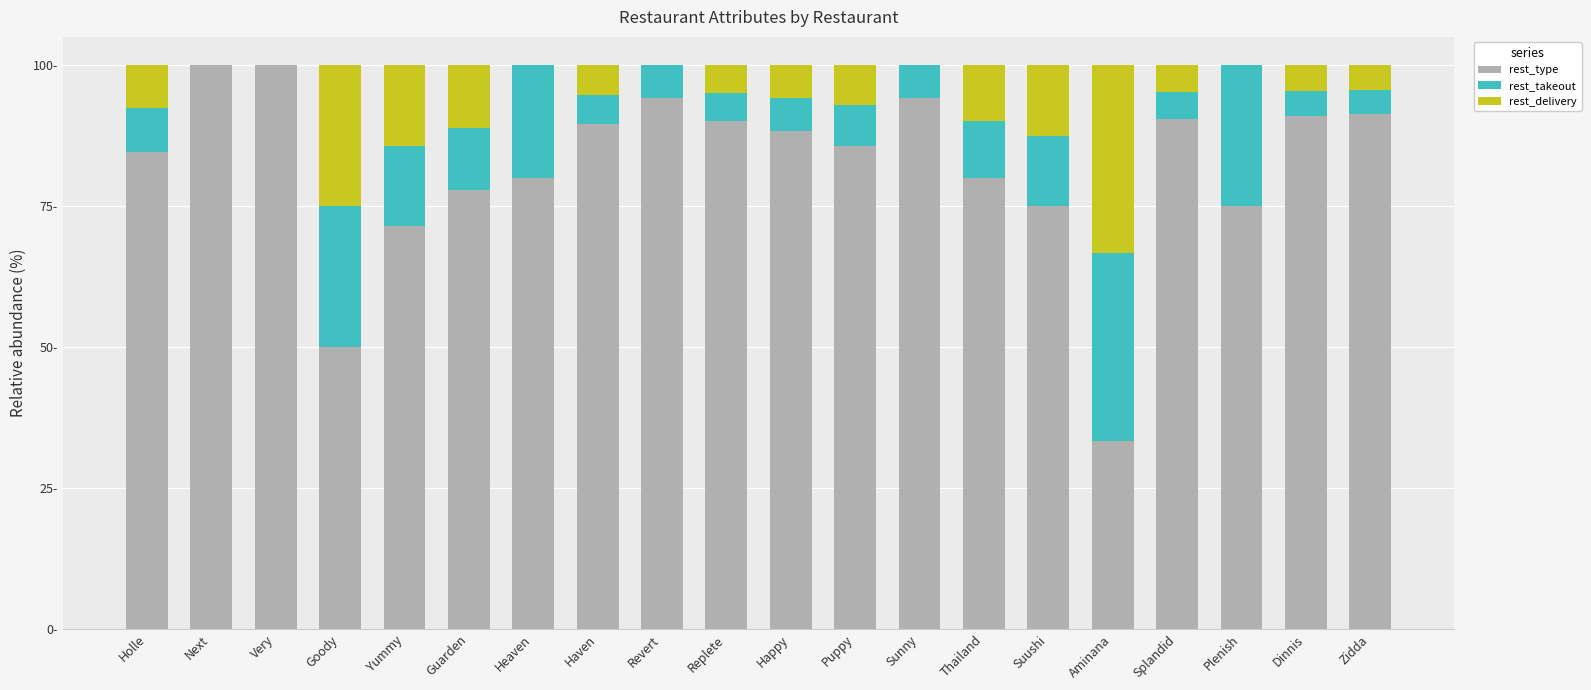

Does the chart contain stacked bars?

Yes